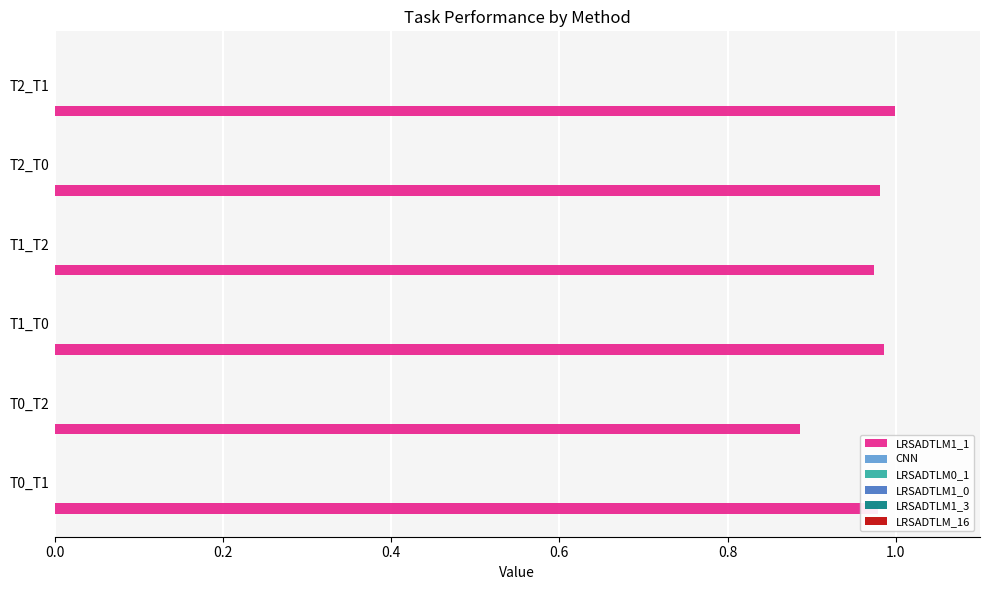

What is the sum of all values?

5.8